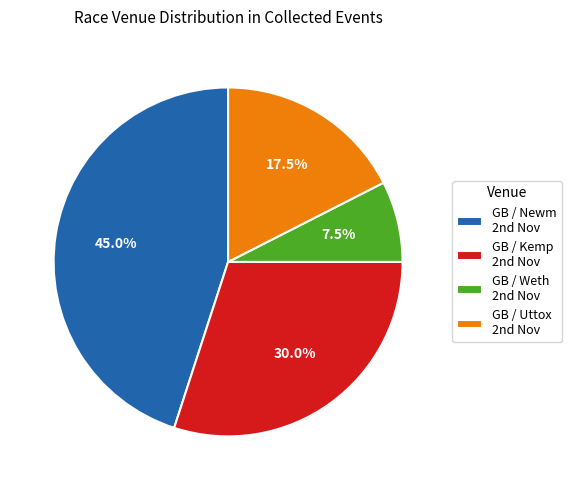

How many segments does this pie chart have?

4